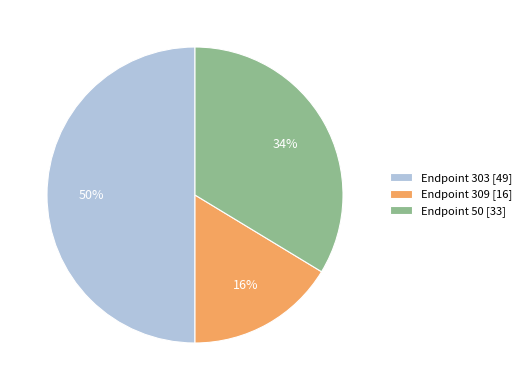

Does Endpoint 309 [16] account for over 50% of the chart?

No